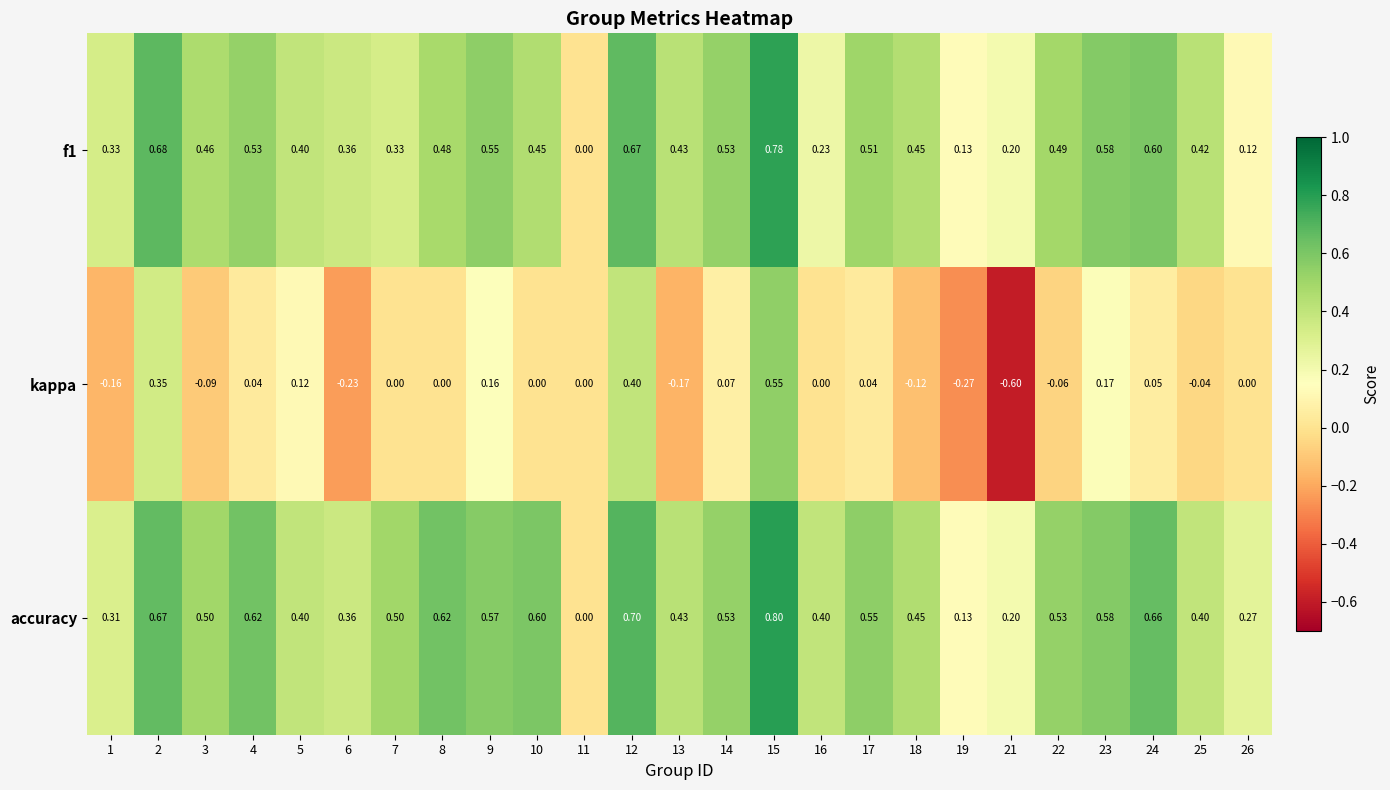

What is the greatest value displayed?

0.8